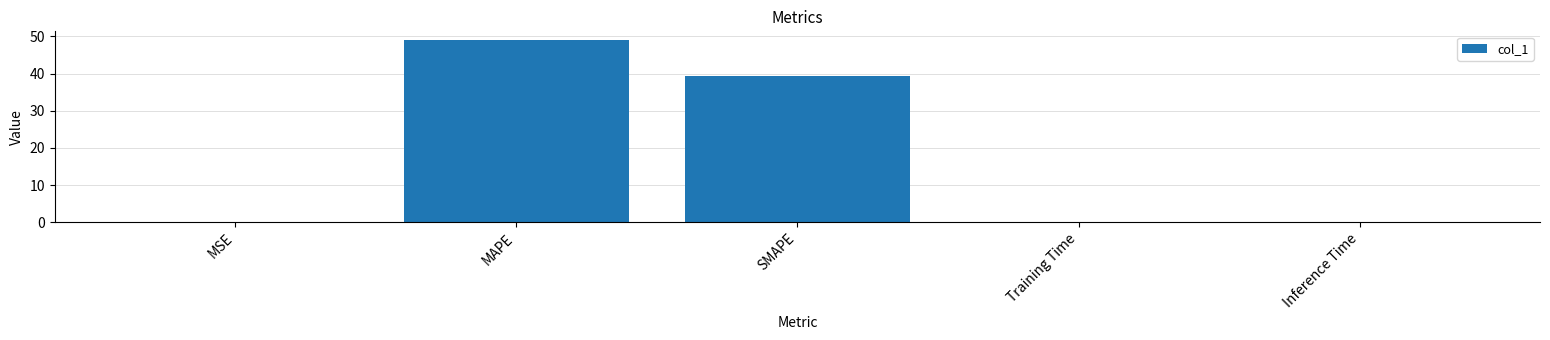

True or false: the data shows 16.2 at SMAPE.

False